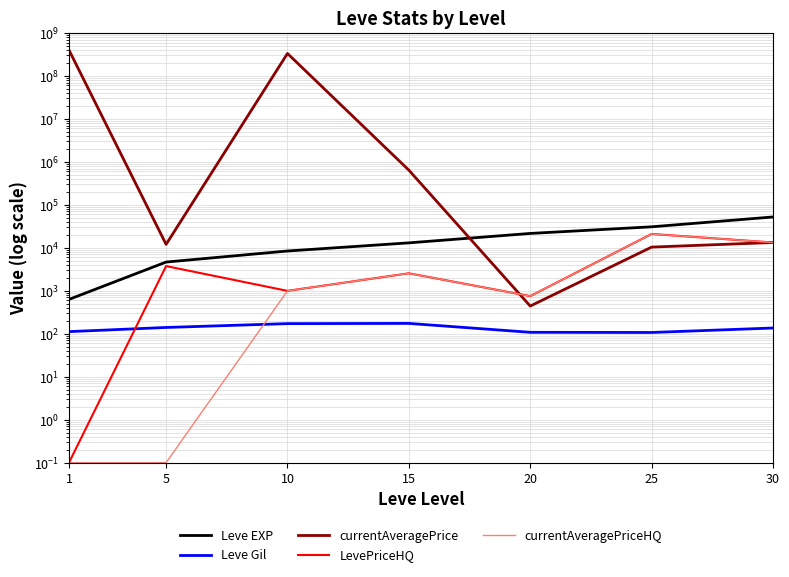

Count the number of categories in the chart.

7